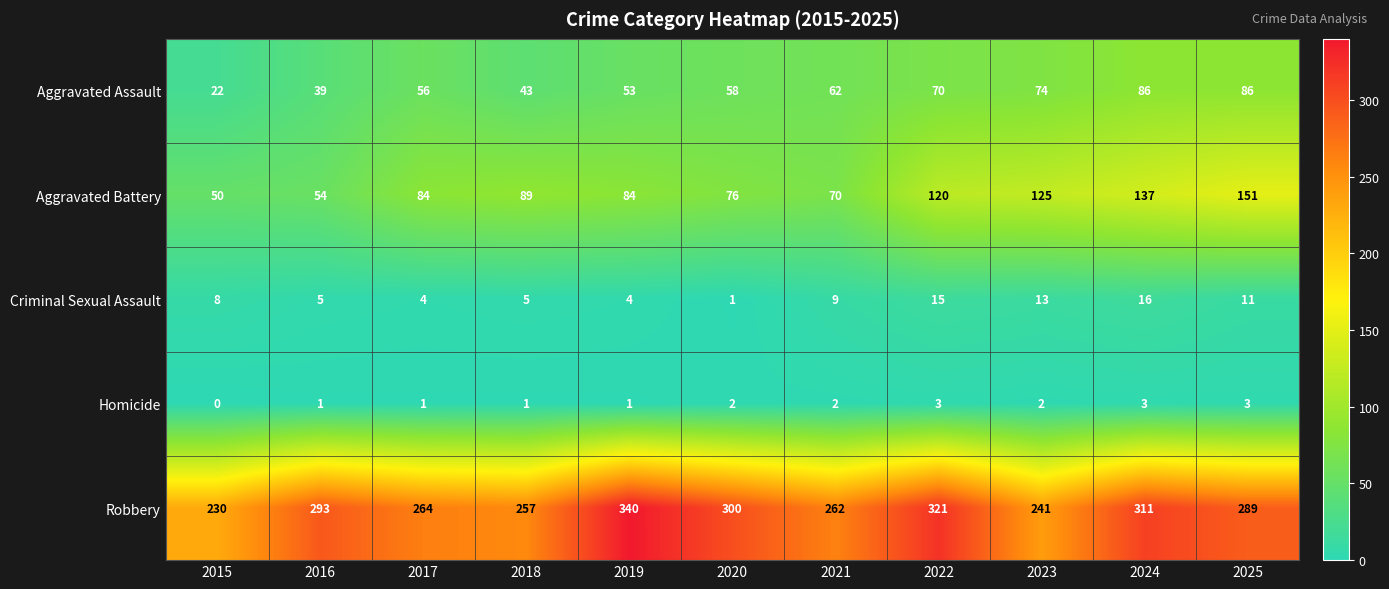

True or false: Aggravated Assault has a value of 39 at 2016.

True